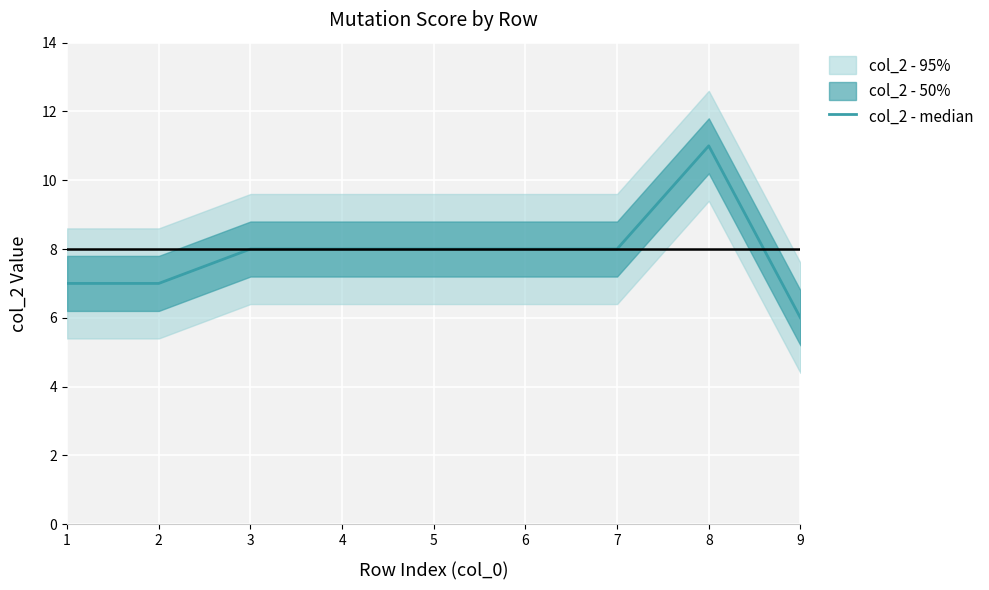

List the labels in order of value, largest first.

8, 3, 4, 5, 6, 7, 1, 2, 9